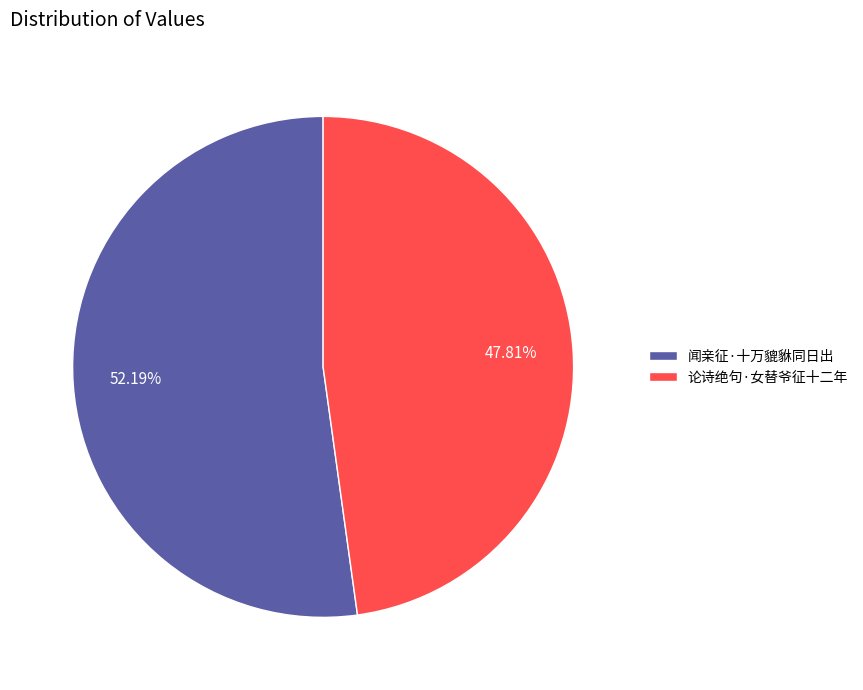

To the nearest percent, what percentage of the pie is 闻亲征·十万貔貅同日出?

52%